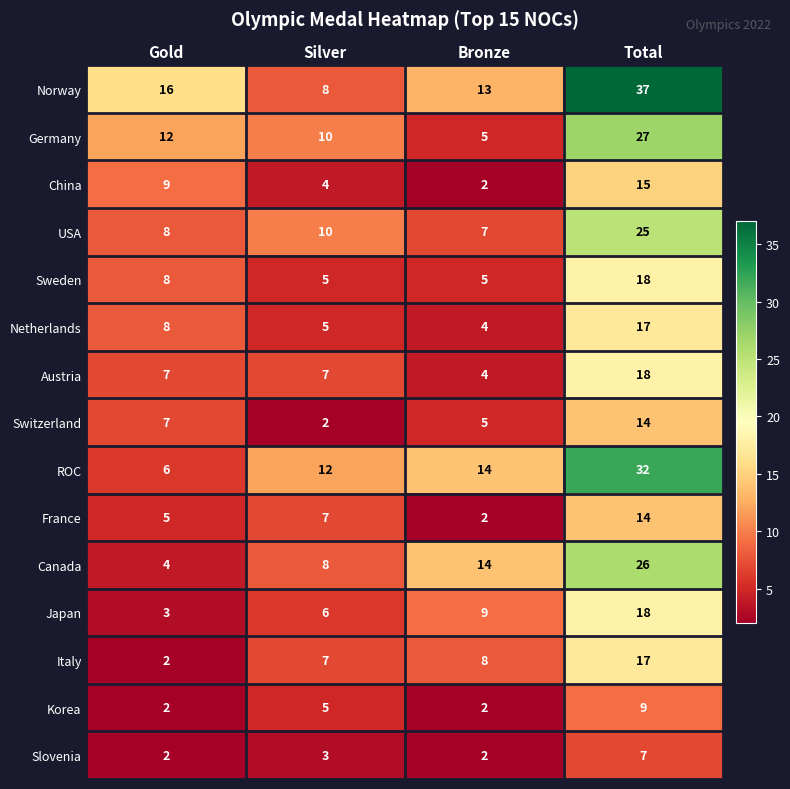

What is the difference between the highest and lowest values at Silver?

10